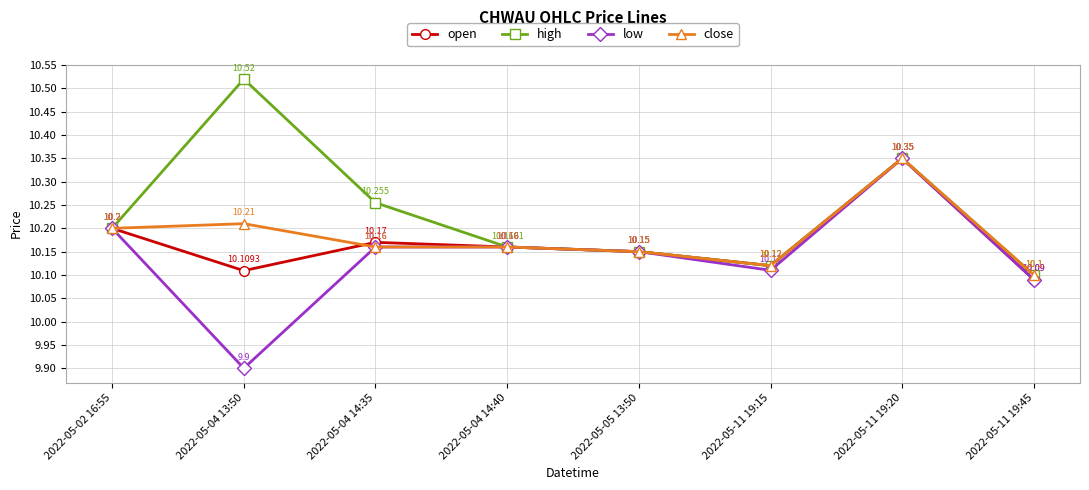

In open, how many points are lower than both neighbors (excluding endpoints)?

2